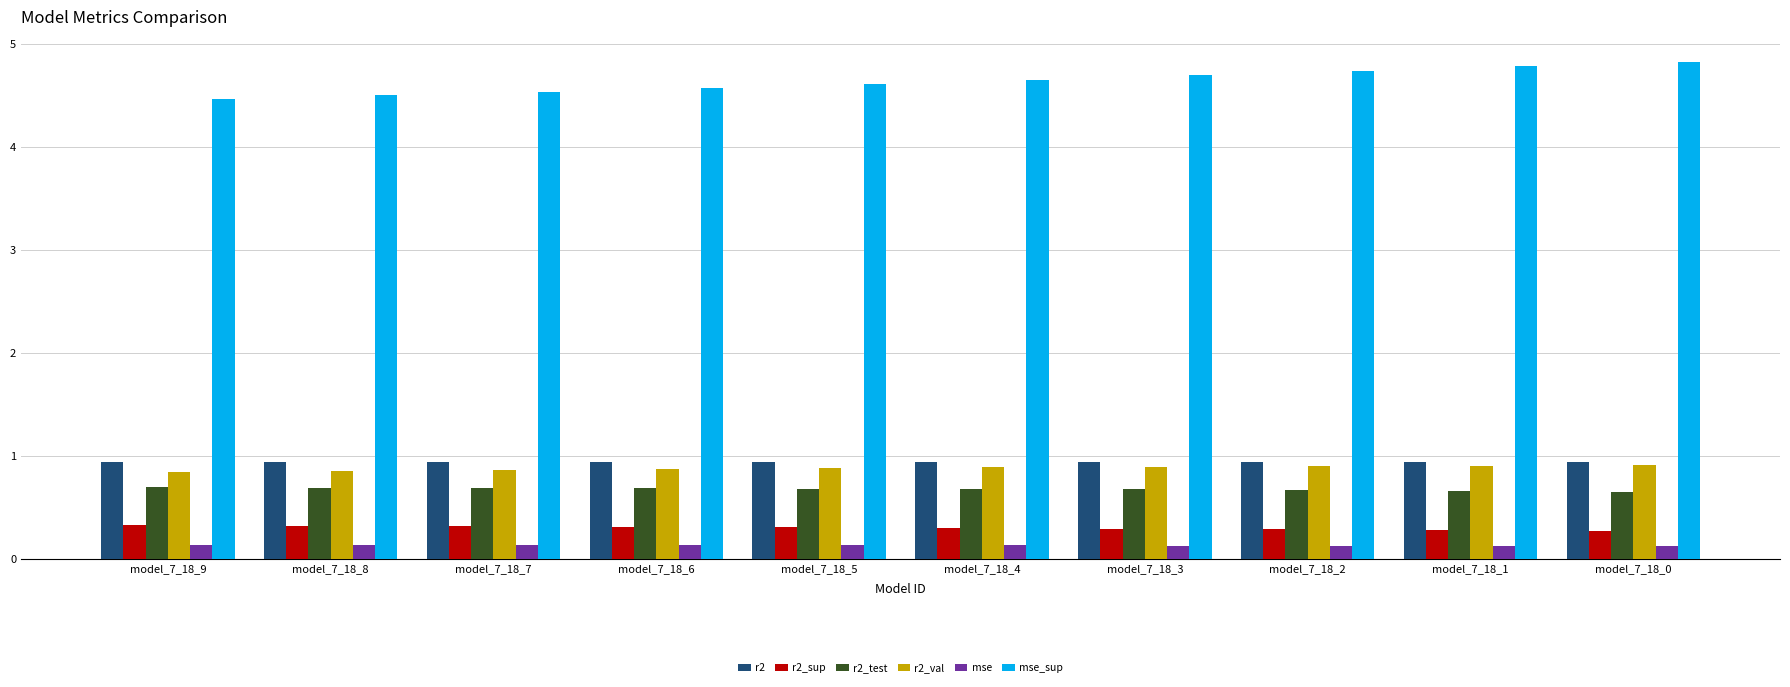

At how many categories does at least one series exceed 4?

10